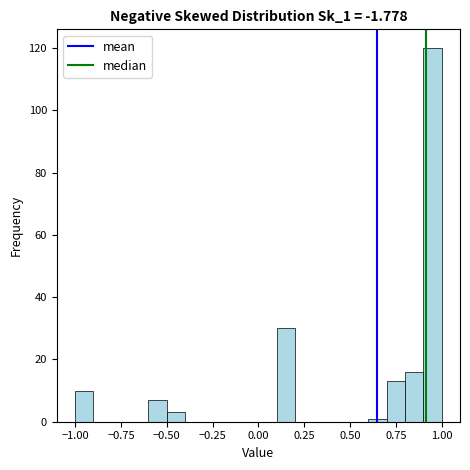

Around what value on the x-axis is the tallest bar? Give the approximate position of its centre, as read against the axis.

0.95